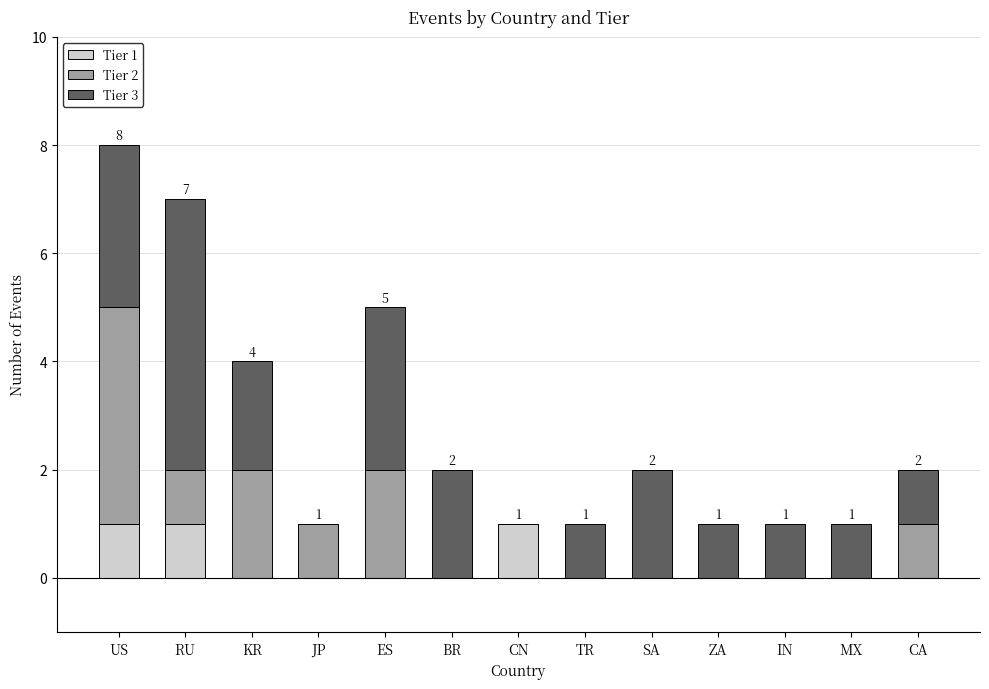

The value of Tier 1 at ES is 0. True or false?

True